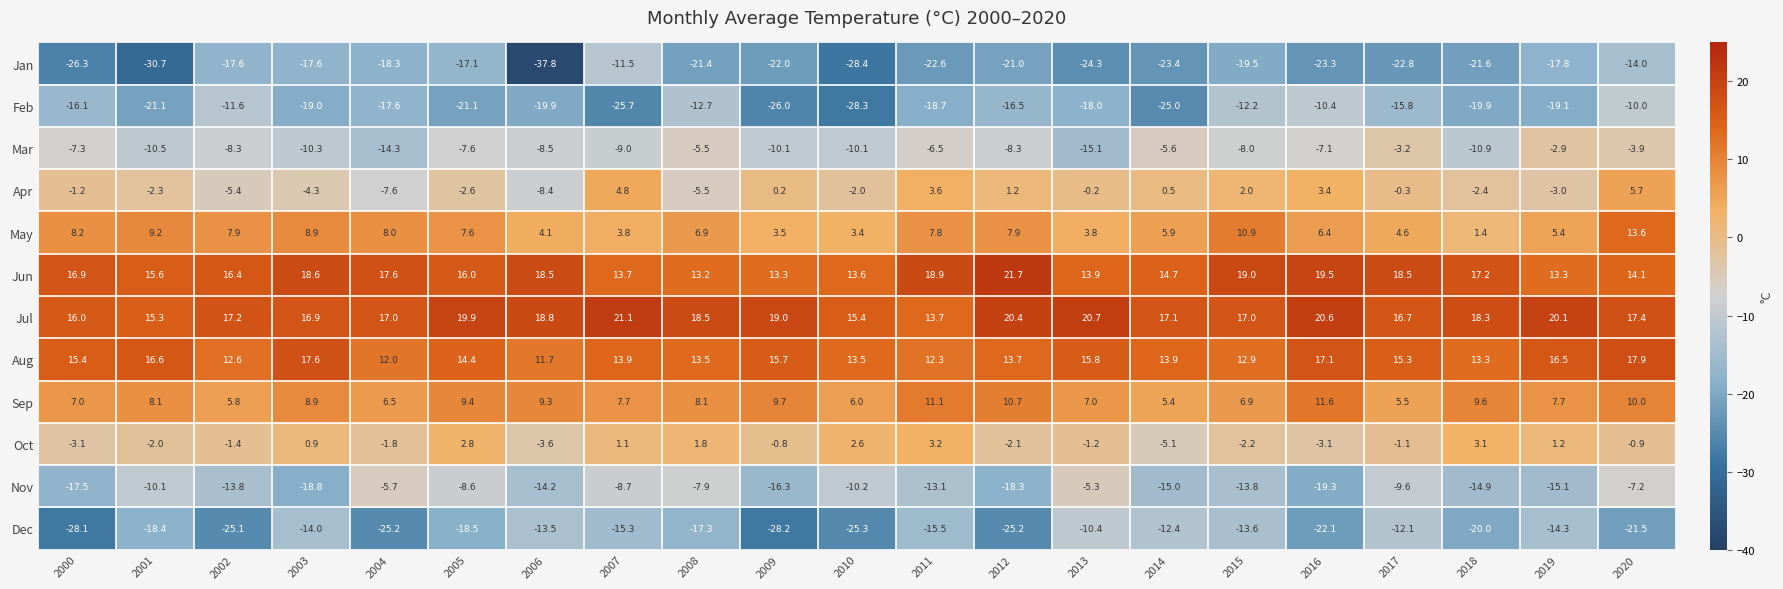

Which category has the highest value in the Oct series?

2011